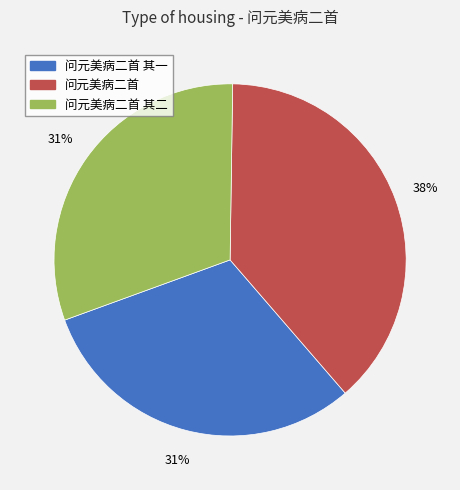

What is the largest slice in the pie chart?

问元美病二首